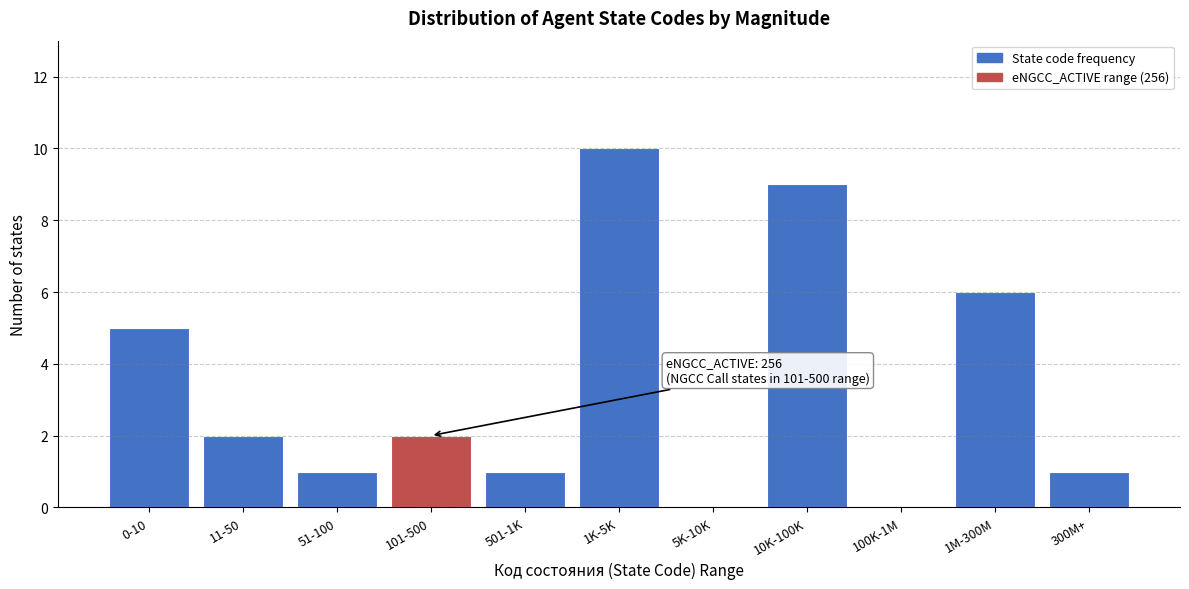

Reading right to left, transcribe all the data shown in this chart.

300M+=1	1M-300M=6	100K-1M=0	10K-100K=9	5K-10K=0	1K-5K=10	501-1K=1	101-500=2	51-100=1	11-50=2	0-10=5